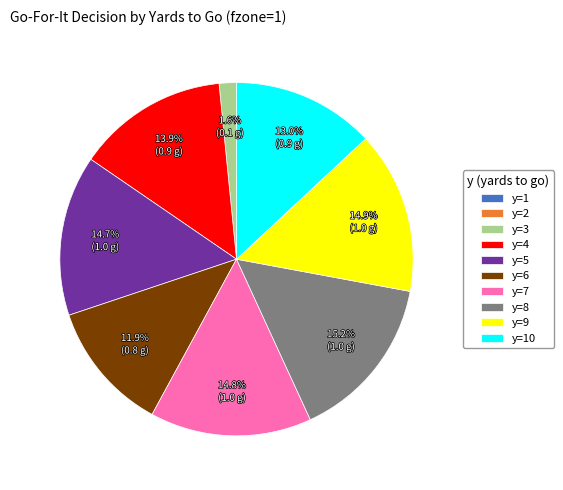

Between y=6 and y=9, which is larger?

y=9